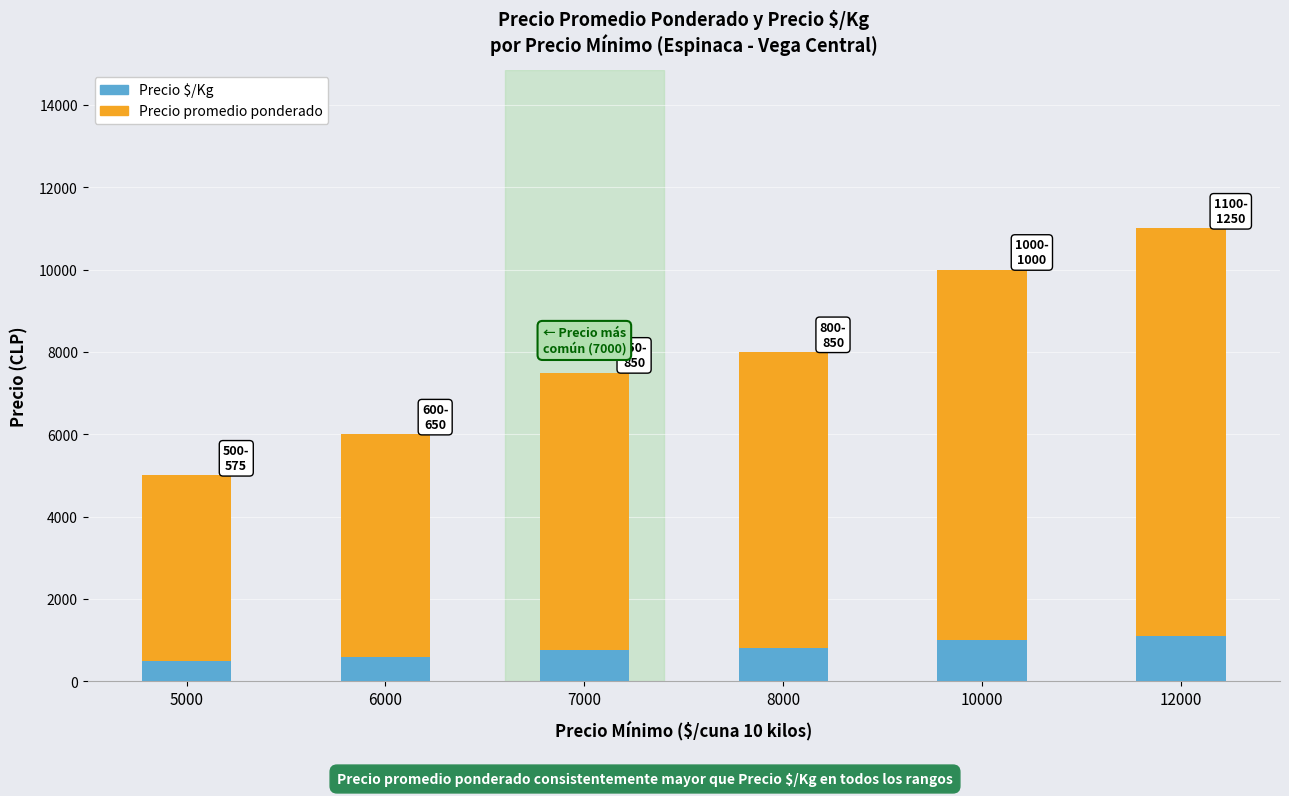

Is it true that Precio $/Kg equals 500 at 5000?

True